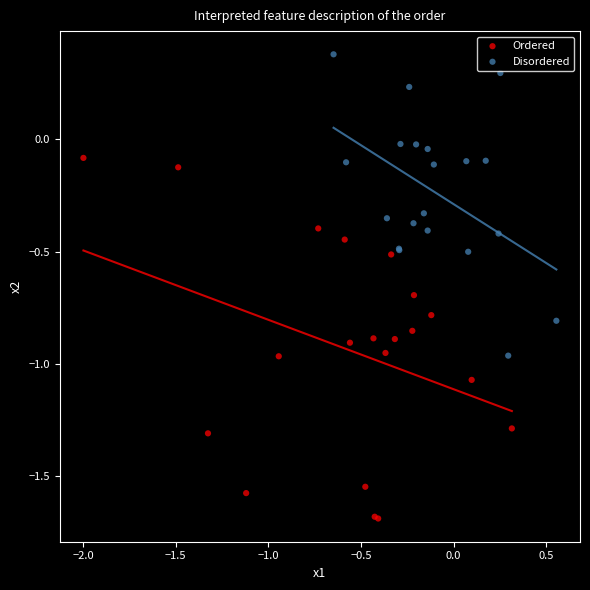

Which series contains the lowest Y value?

Ordered